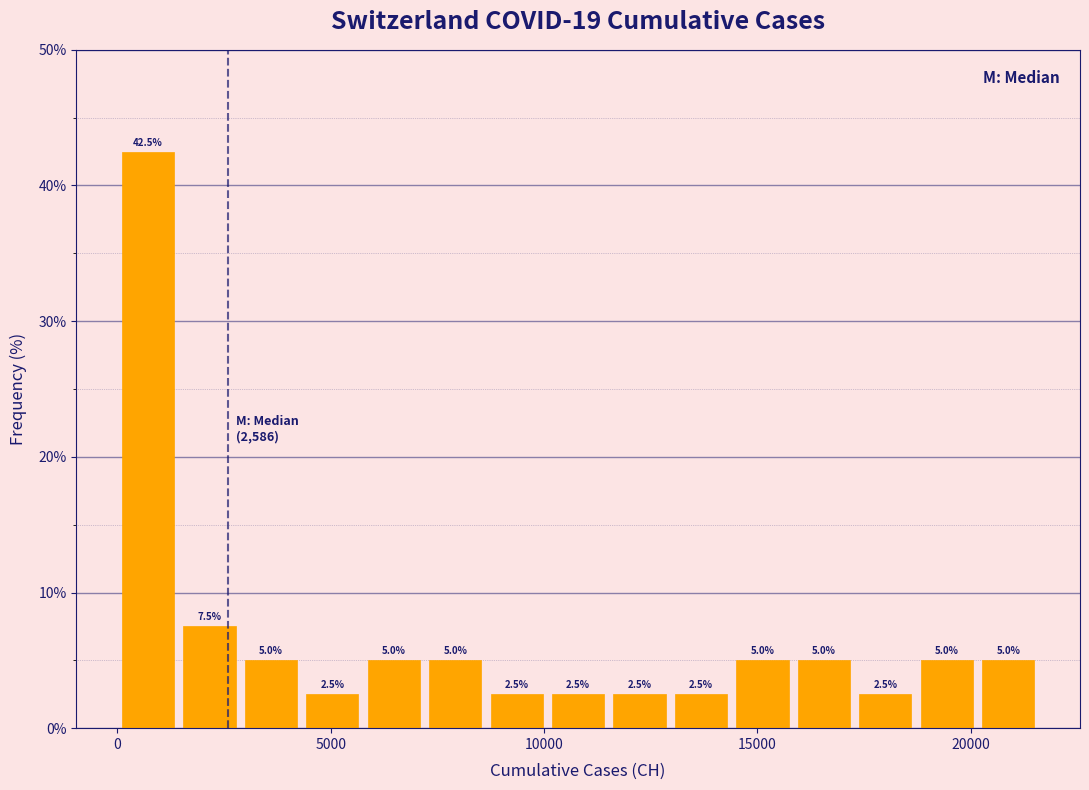

Around what value on the x-axis is the tallest bar? Give the approximate position of its centre, as read against the axis.

500